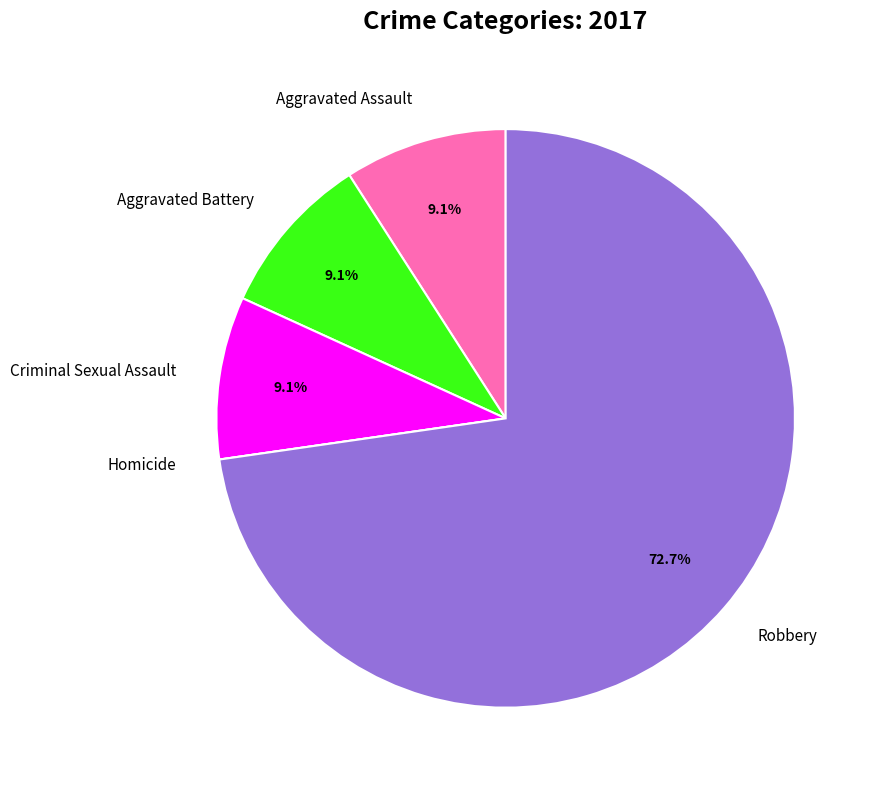

To the nearest percent, what is the combined percentage of Aggravated Assault and Aggravated Battery?

18%